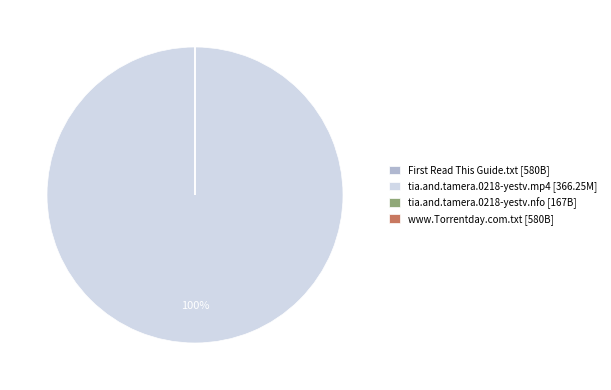

Is it true that tia.and.tamera.0218-yestv.mp4 [366.25M] is 100% of the pie?

True